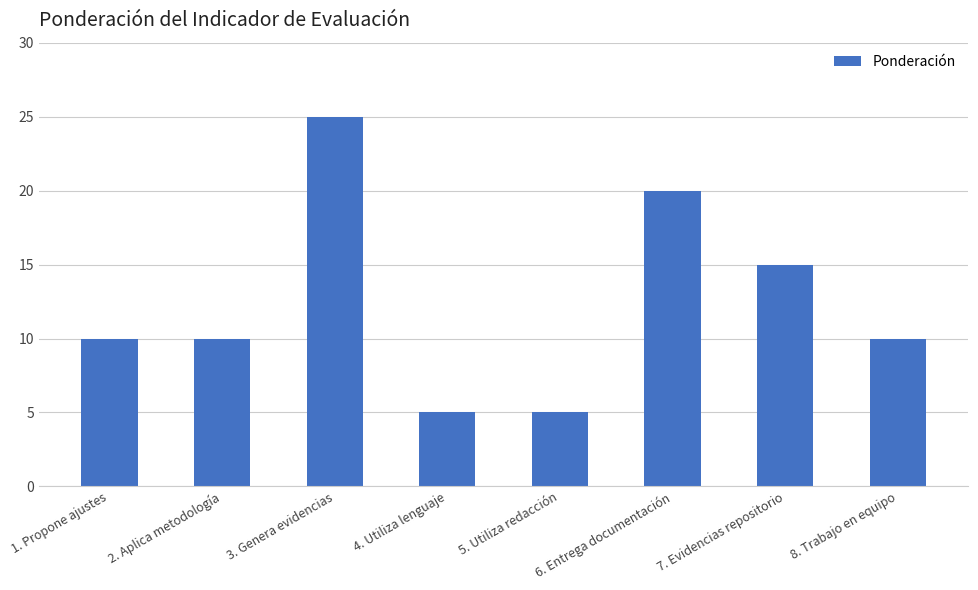

What is the minimum value shown in the chart?

5